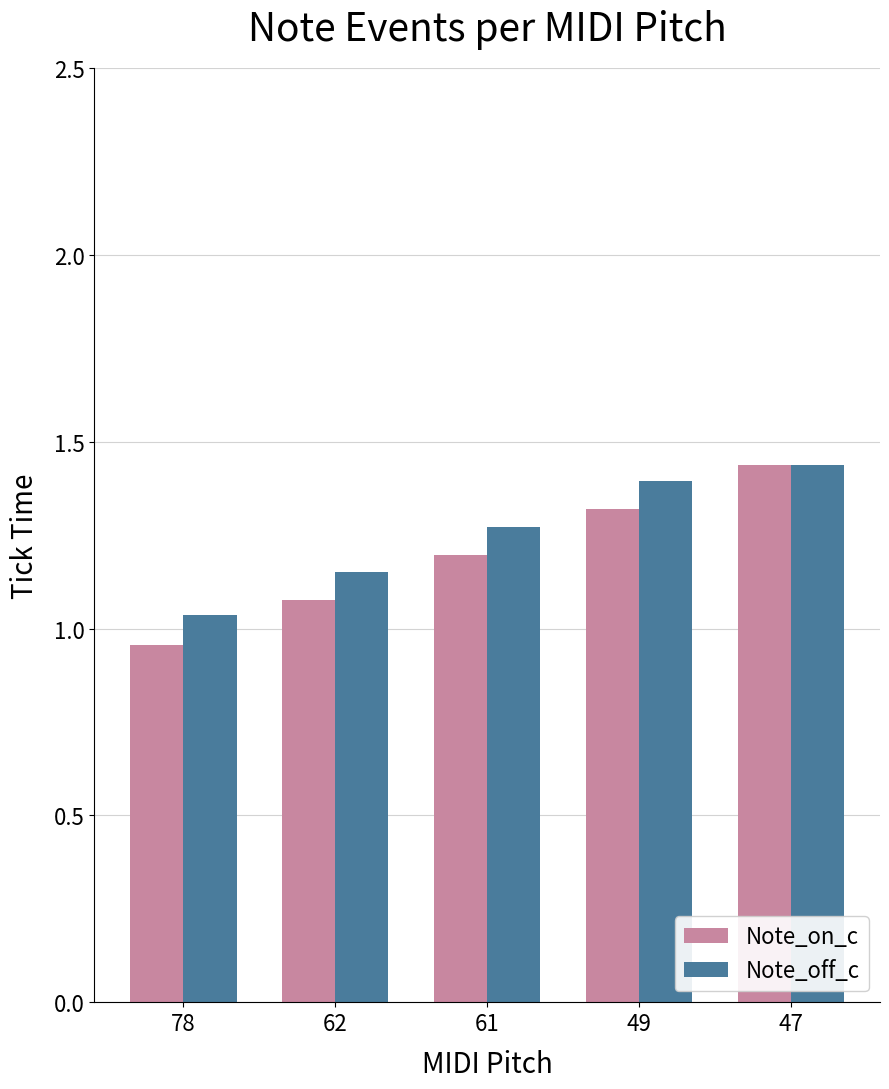

Does the chart contain stacked bars?

No